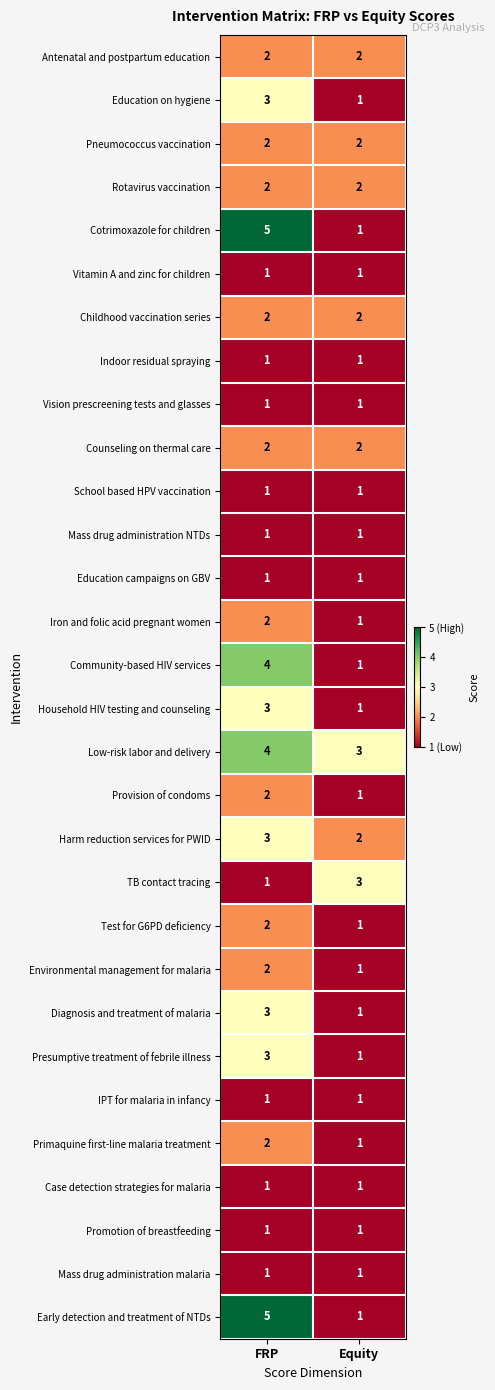

Is it true that TB contact tracing equals 1 at Equity?

False